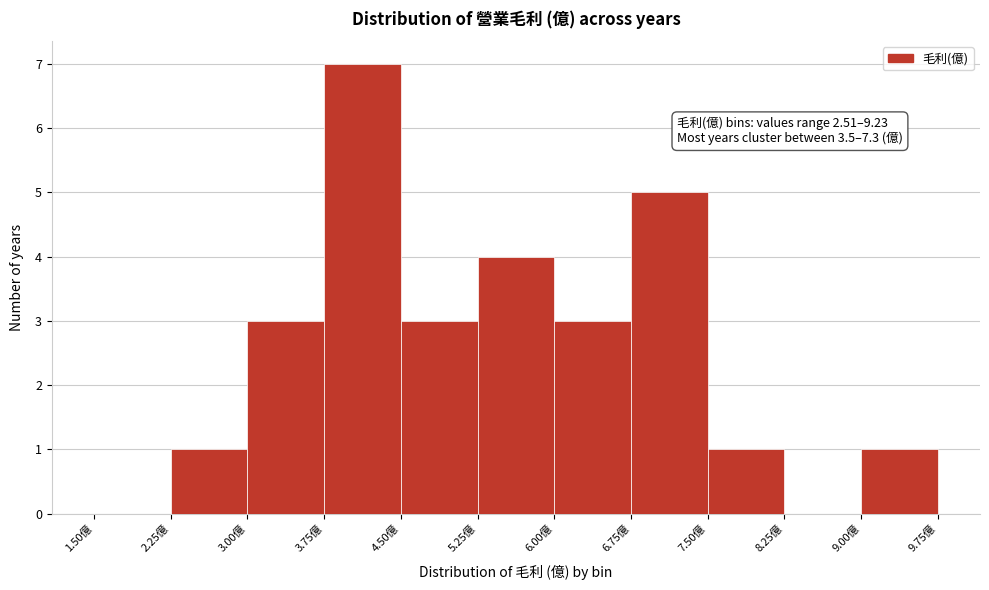

Over which range of the x-axis is the bar tallest?

3.75 to 4.50